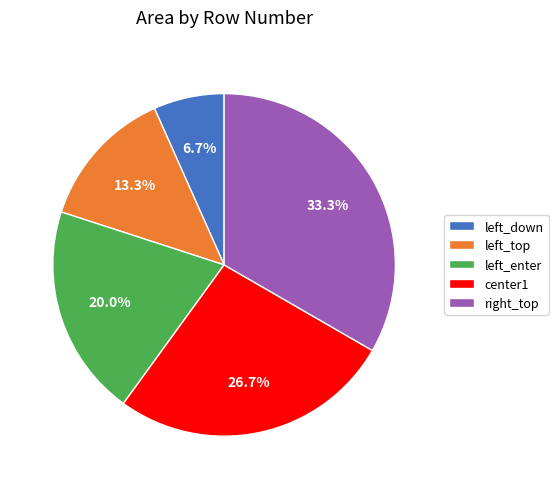

What percentage is the center1 slice, to the nearest percent?

27%